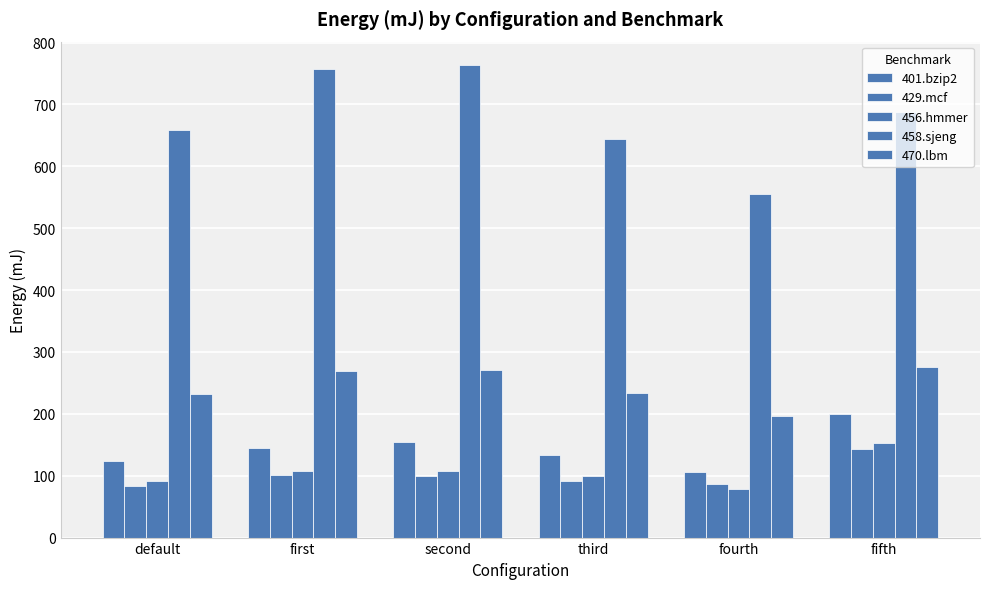

How many values in the 429.mcf series are below 99?

3